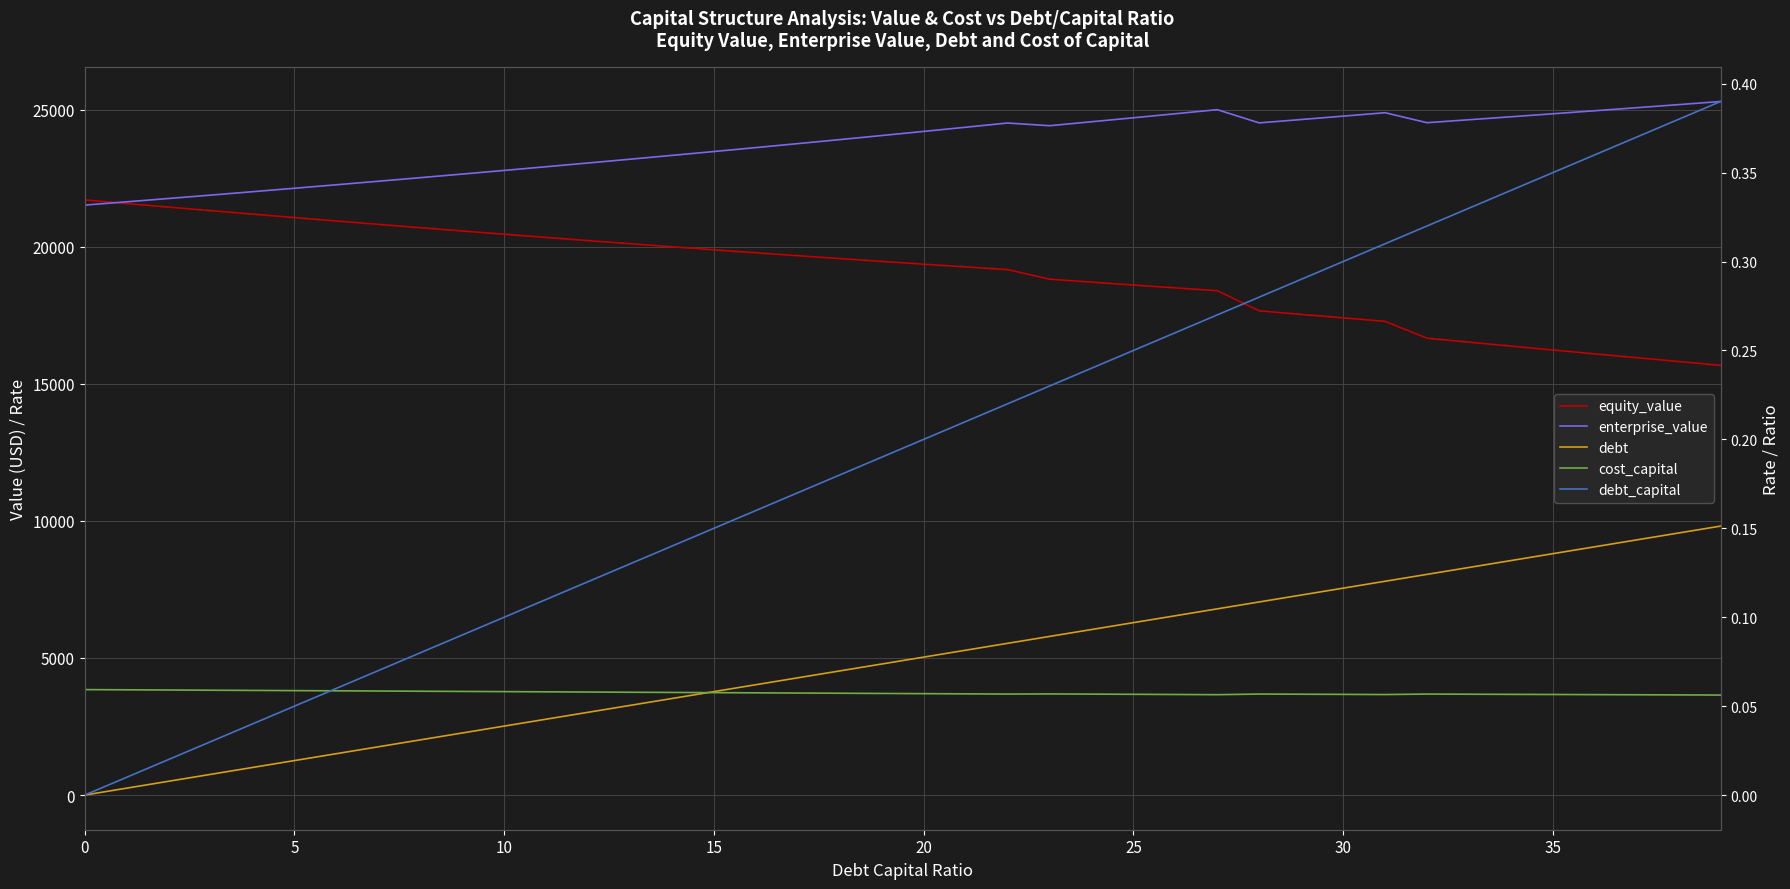

The value of debt_capital at 23 is 0.4. True or false?

False